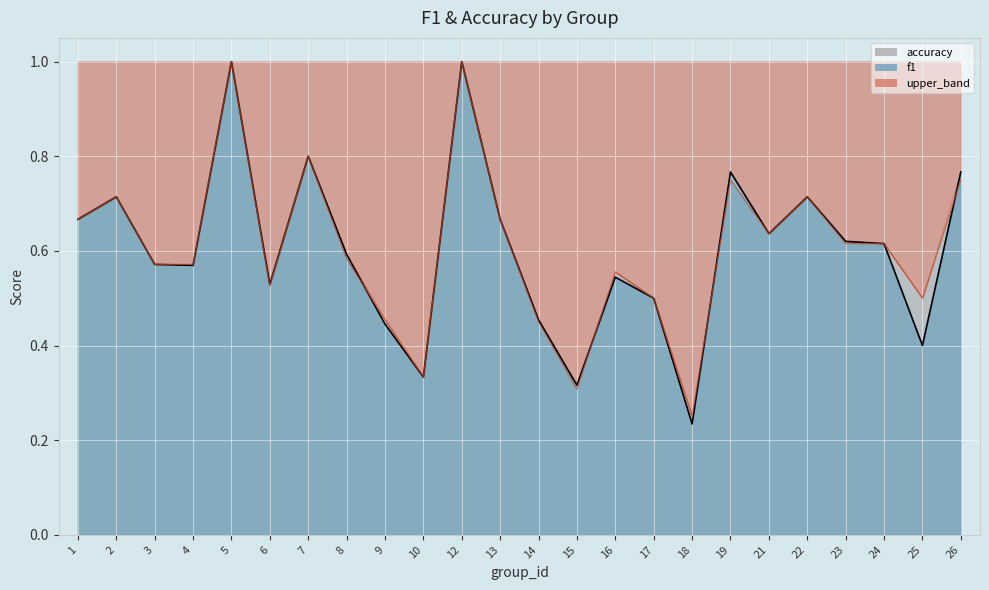

The value of f1_line at 16 is 0.4. True or false?

False